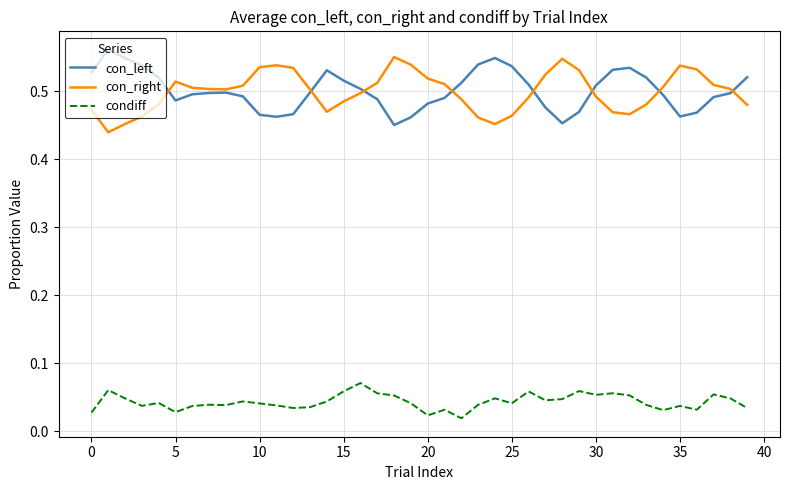

True or false: con_left and condiff intersect in this chart.

False